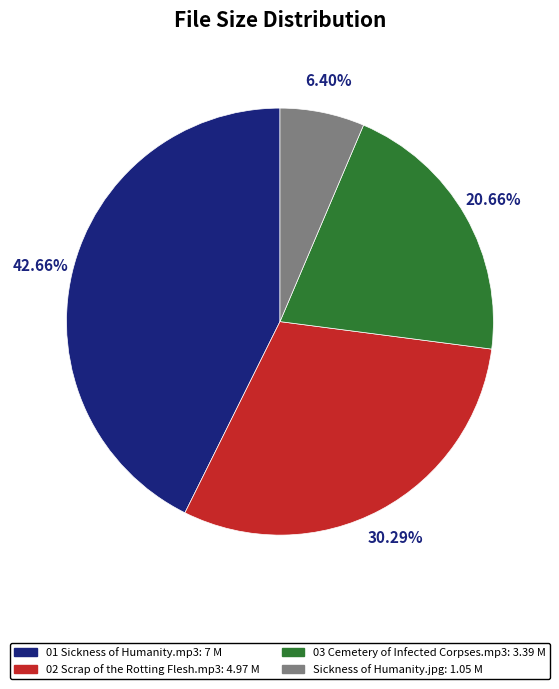

Which category has the biggest portion of the pie?

01 Sickness of Humanity.mp3